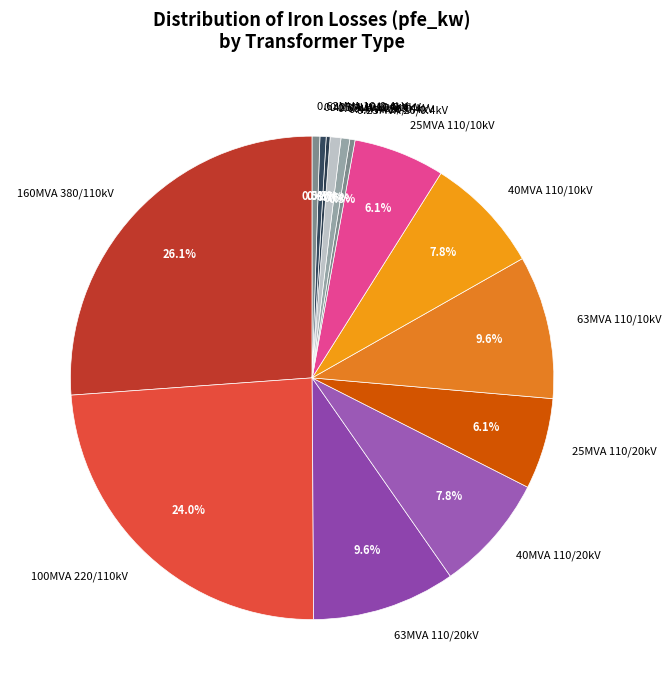

Does 0.4MVA 10/0.4kV represent more than half of the total?

No